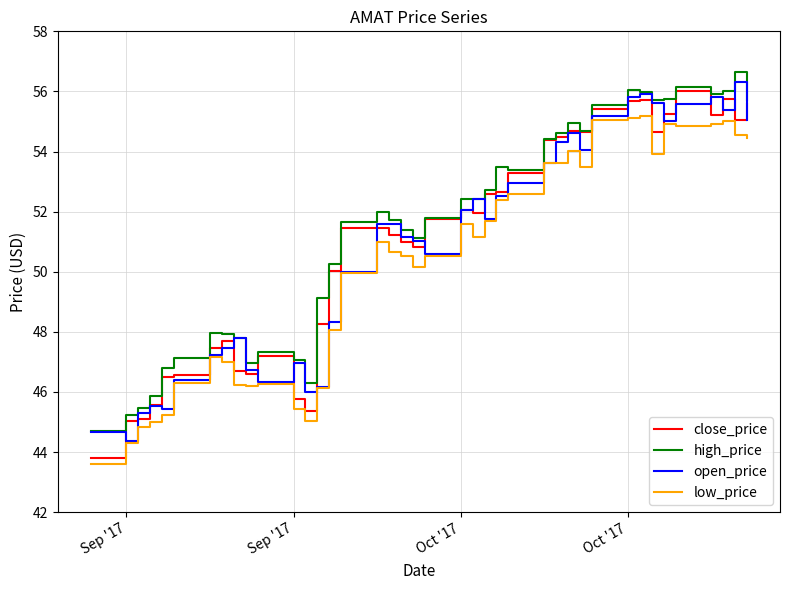

What is the minimum value shown in the chart?

43.6